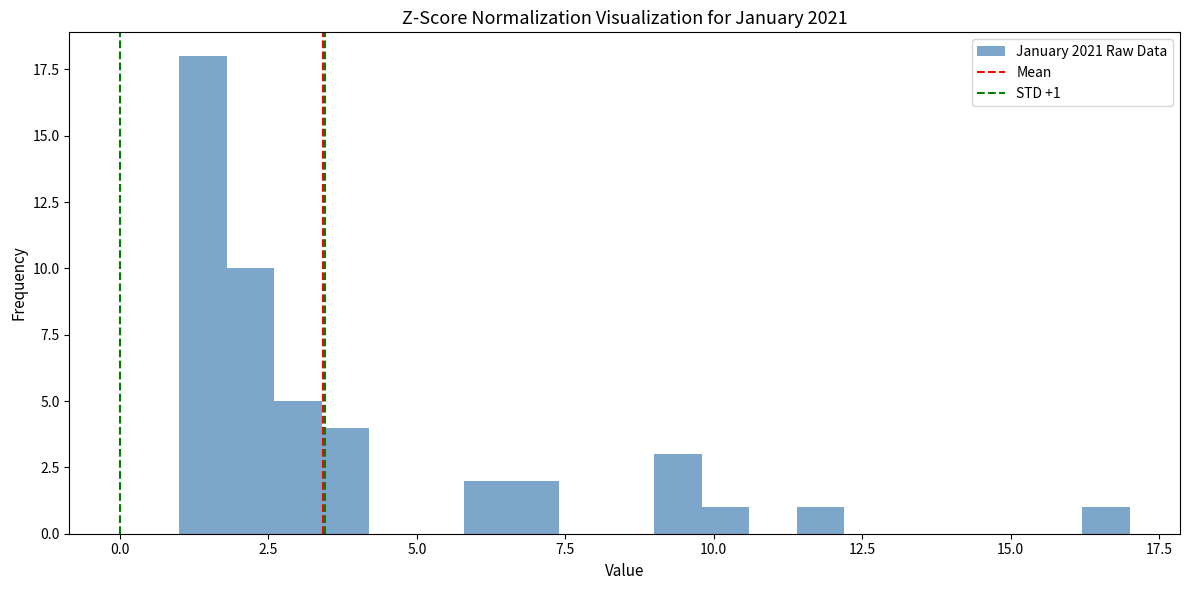

Around what value on the x-axis is the tallest bar? Give the approximate position of its centre, as read against the axis.

1.5